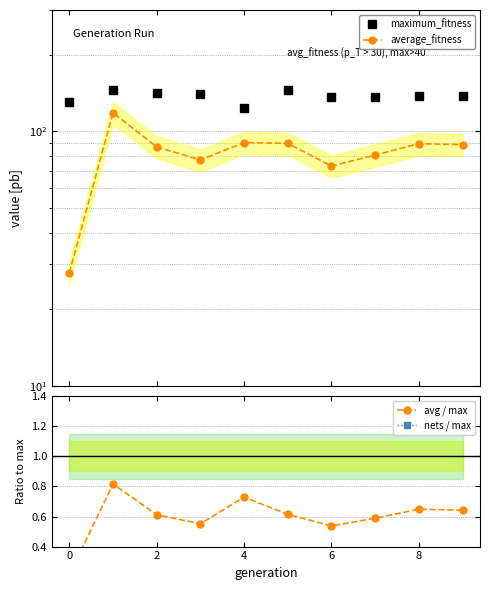

True or false: average_fitness has a value of 135.2 at 8.

False